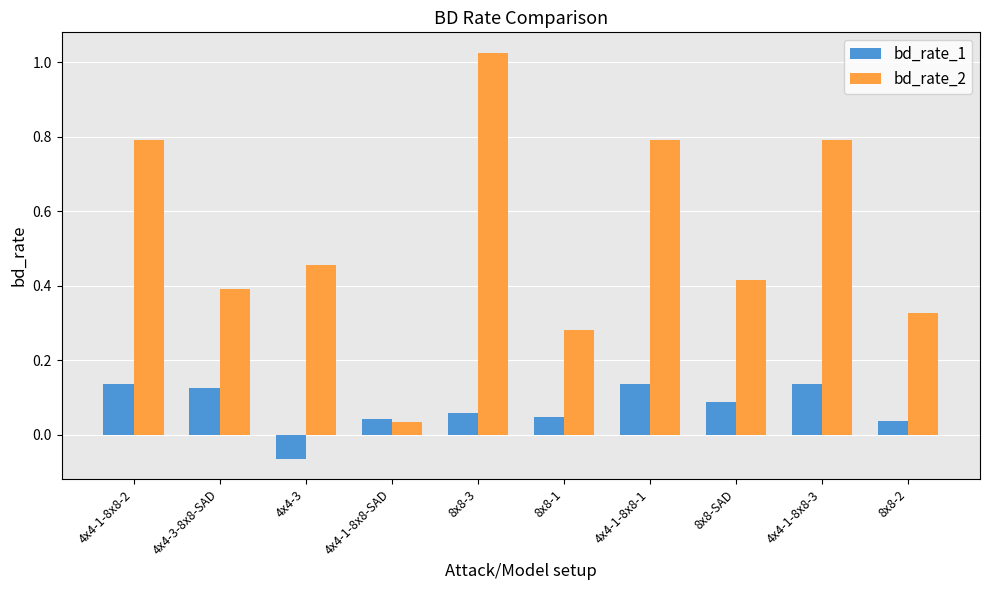

Which label corresponds to the smallest value in the chart?

4x4-3